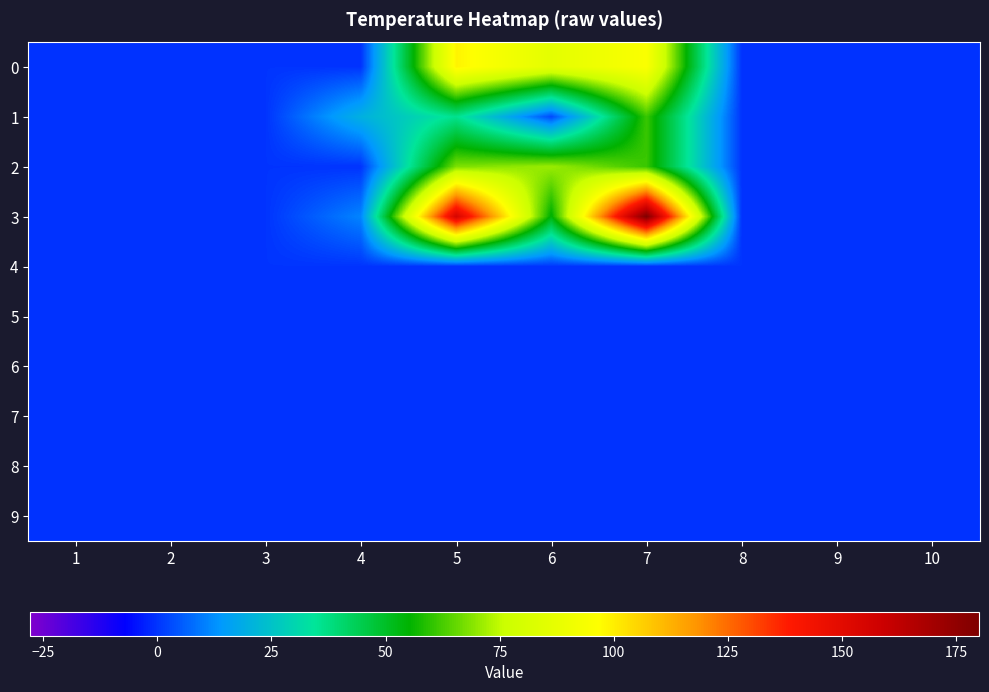

How many categories are shown in the chart?

10